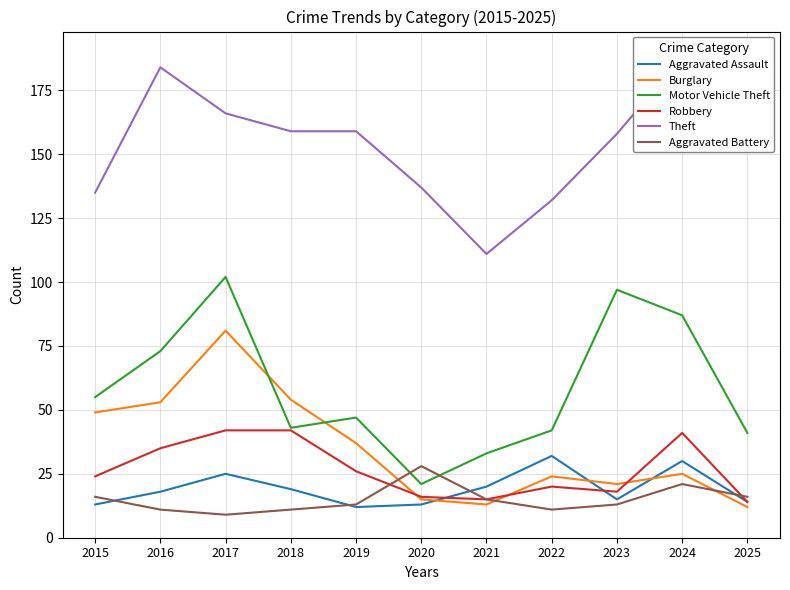

At which category does Aggravated Battery reach its first local peak?

2020